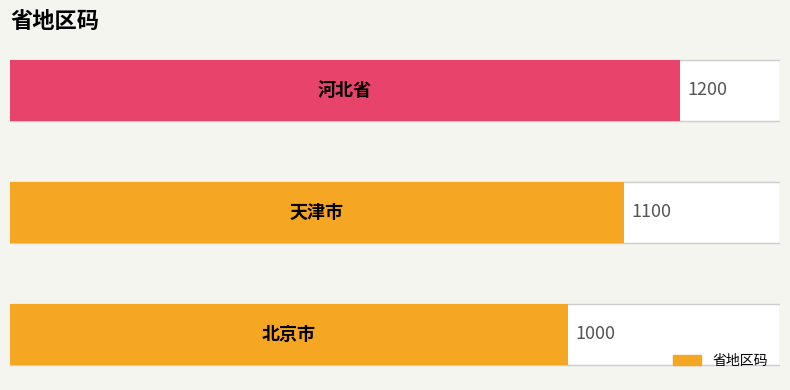

Count the values in the range 1000 to 1200.

3